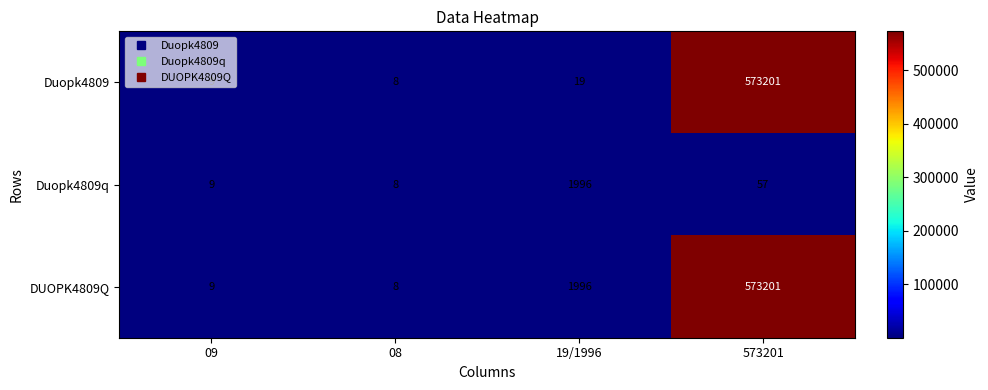

Which label corresponds to the smallest value in the chart?

08